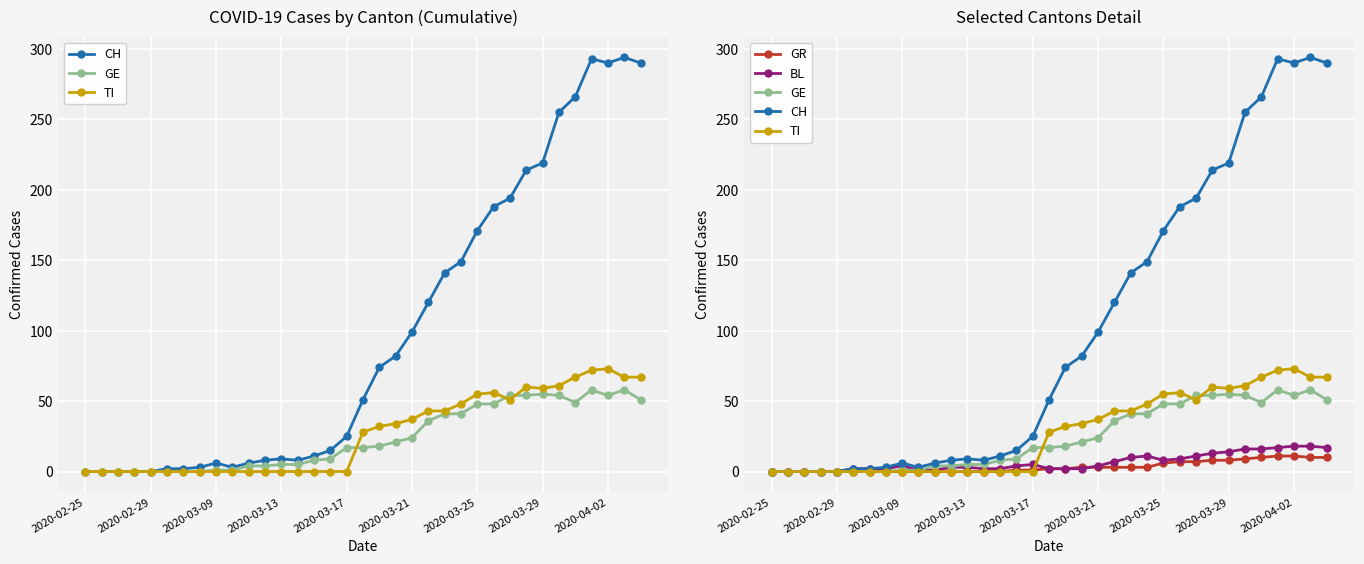

What is the average value of the GE series?

24